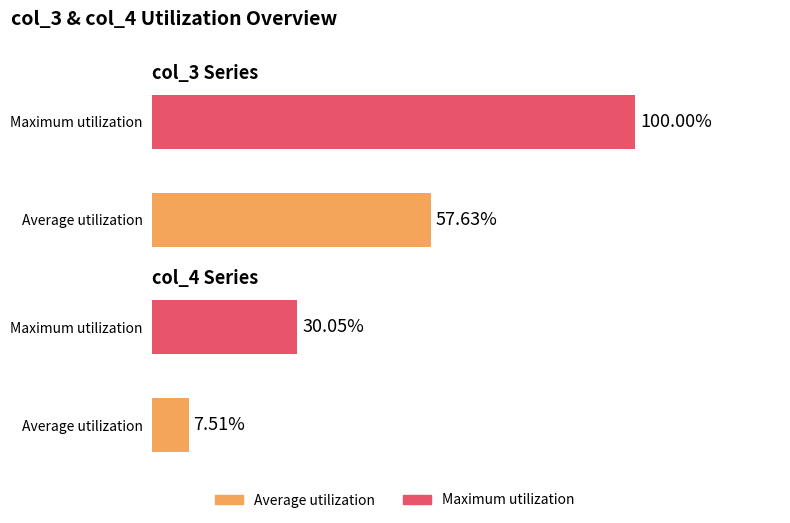

Is the value of col_4 Series at Maximum utilization greater than the value of col_3 Series at Average utilization?

No